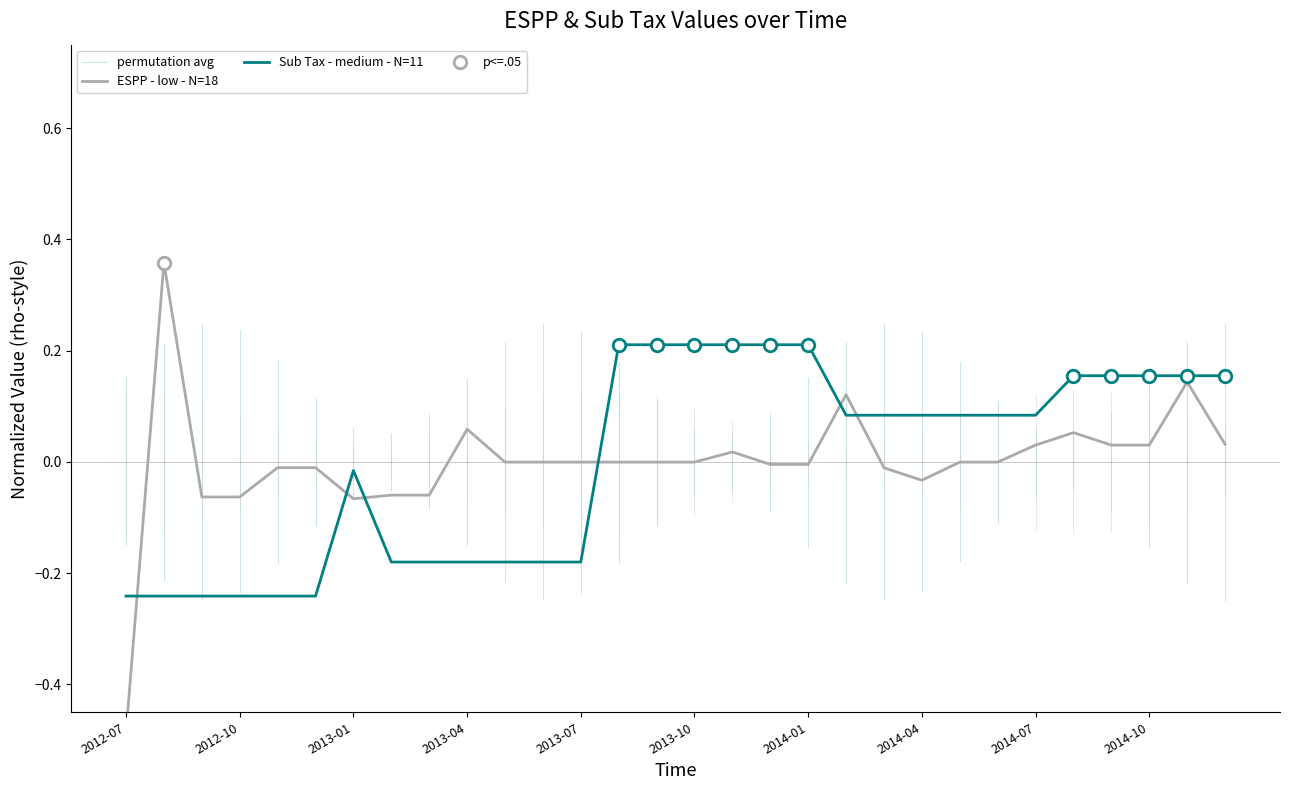

Reading left to right, transcribe all the data shown in this chart.

ESPP - low - N=18: -0.5	0.4	-0.1	-0.1	-0.0	-0.0	-0.1	-0.1	-0.1	0.1	-0.0	-0.0	-0.0	-0.0	-0.0	-0.0	0.0	-0.0	-0.0	0.1	-0.0	-0.0	-0.0	-0.0	0.0	0.1	0.0	0.0	0.1	0.0
Sub Tax - medium - N=11: -0.2	-0.2	-0.2	-0.2	-0.2	-0.2	-0.0	-0.2	-0.2	-0.2	-0.2	-0.2	-0.2	0.2	0.2	0.2	0.2	0.2	0.2	0.1	0.1	0.1	0.1	0.1	0.1	0.2	0.2	0.2	0.2	0.2